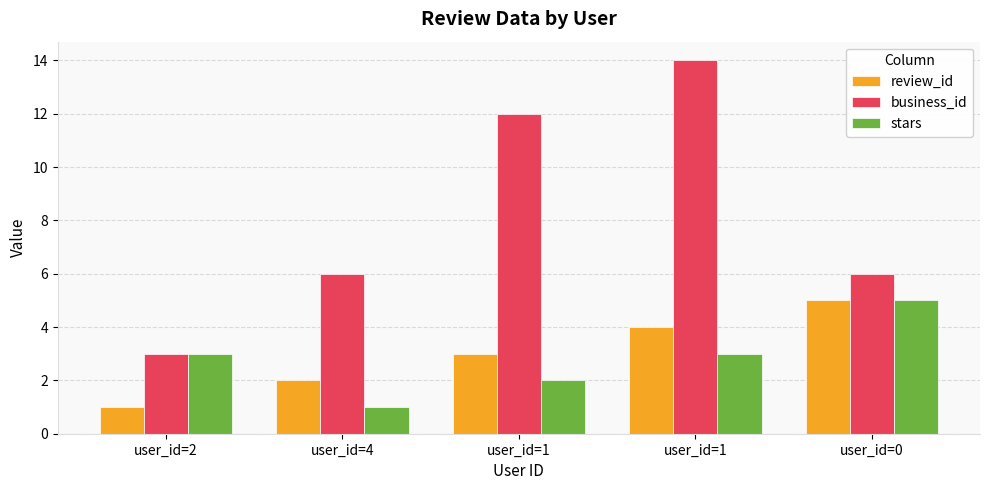

Reading left to right, list all the values displayed in this chart.

review_id: user_id=2=1	user_id=4=2	user_id=1=3	user_id=1=4	user_id=0=5
business_id: user_id=2=3	user_id=4=6	user_id=1=12	user_id=1=14	user_id=0=6
stars: user_id=2=3	user_id=4=1	user_id=1=2	user_id=1=3	user_id=0=5